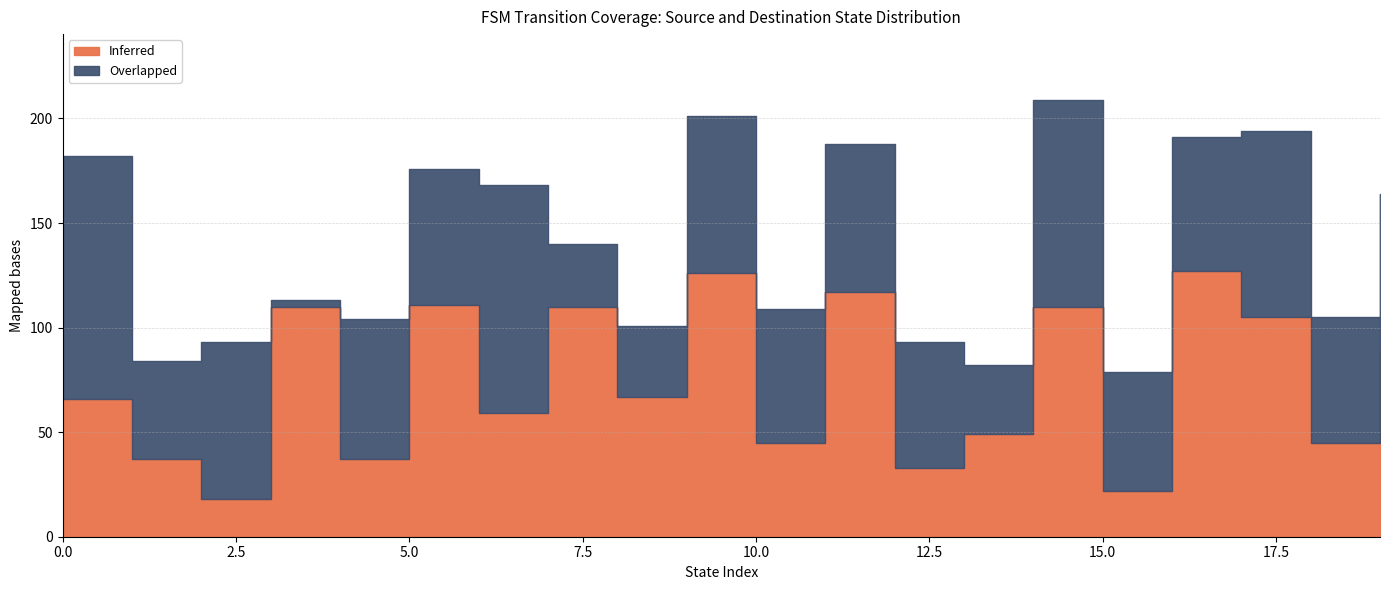

How many lines are shown in the chart?

2